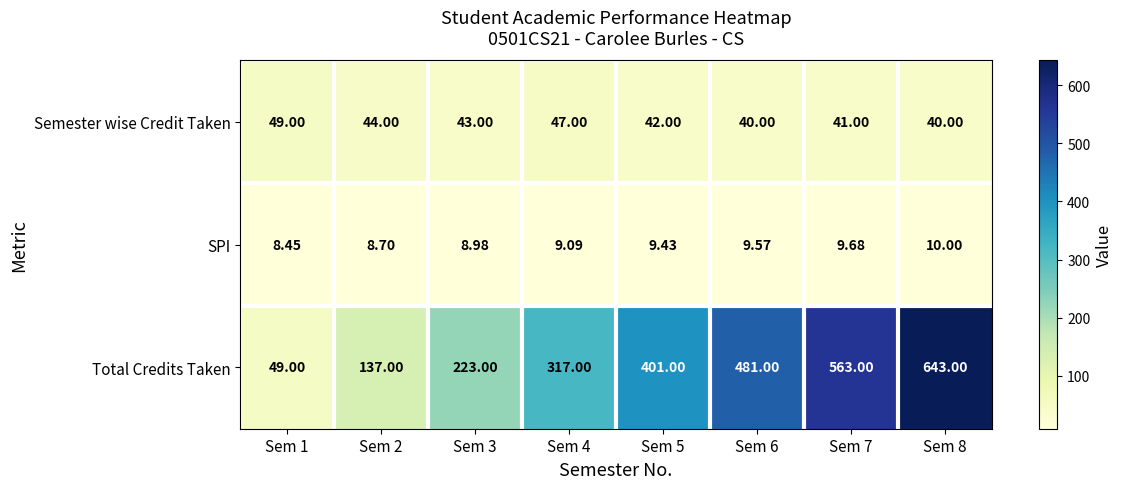

At which category is the sum across all series the highest?

Sem 8